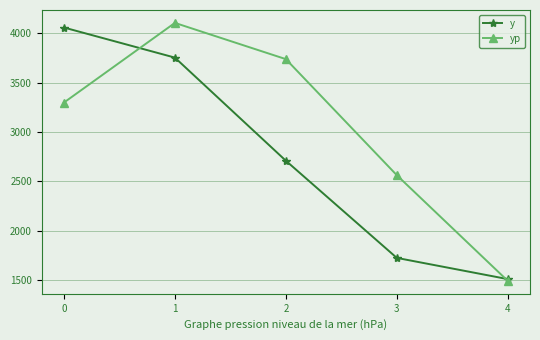

What is the difference between the maximum and minimum values in the yp series?

2614.9